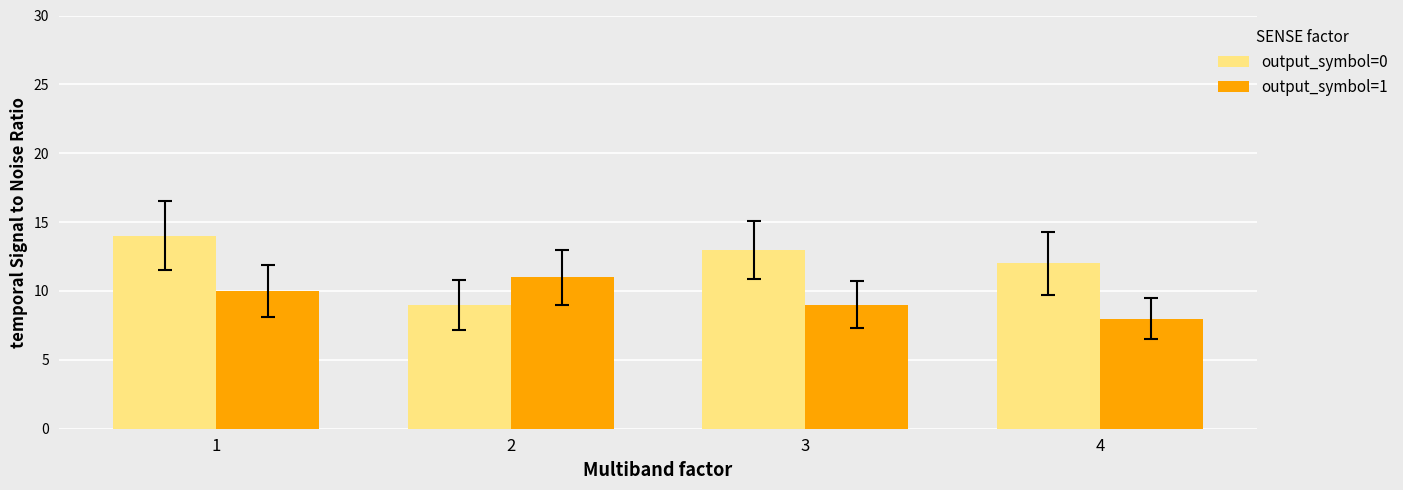

Which series has the largest range (max minus min)?

output_symbol=0